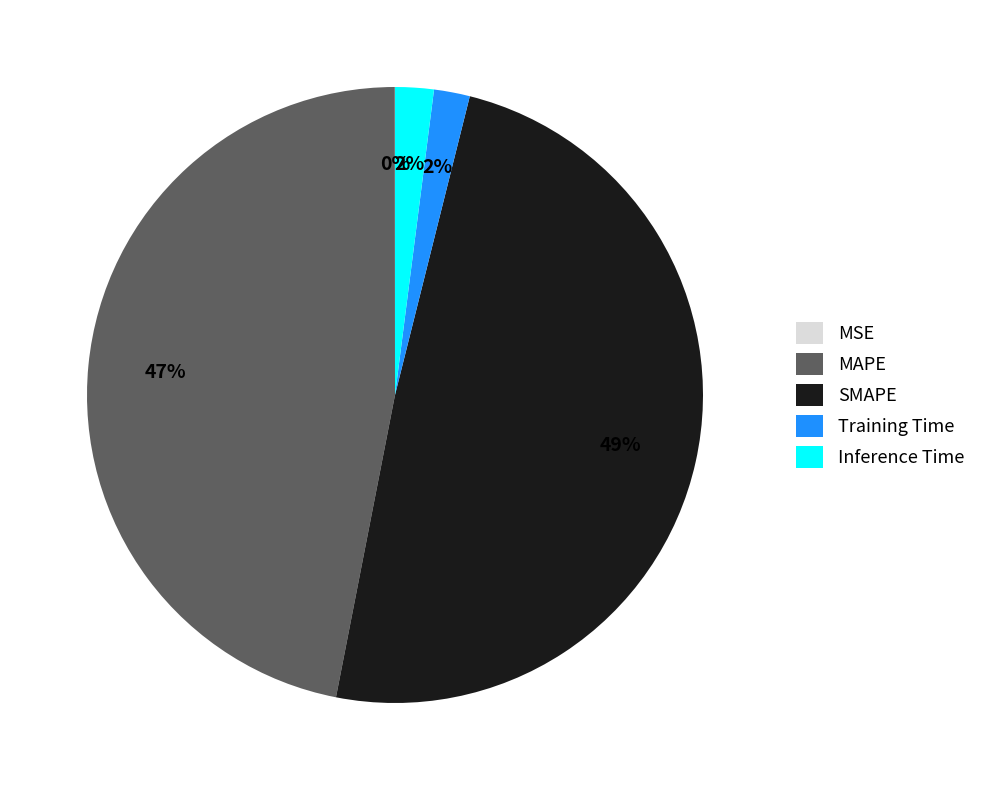

What is the ratio of the value at MAPE to the value at SMAPE?

1.0